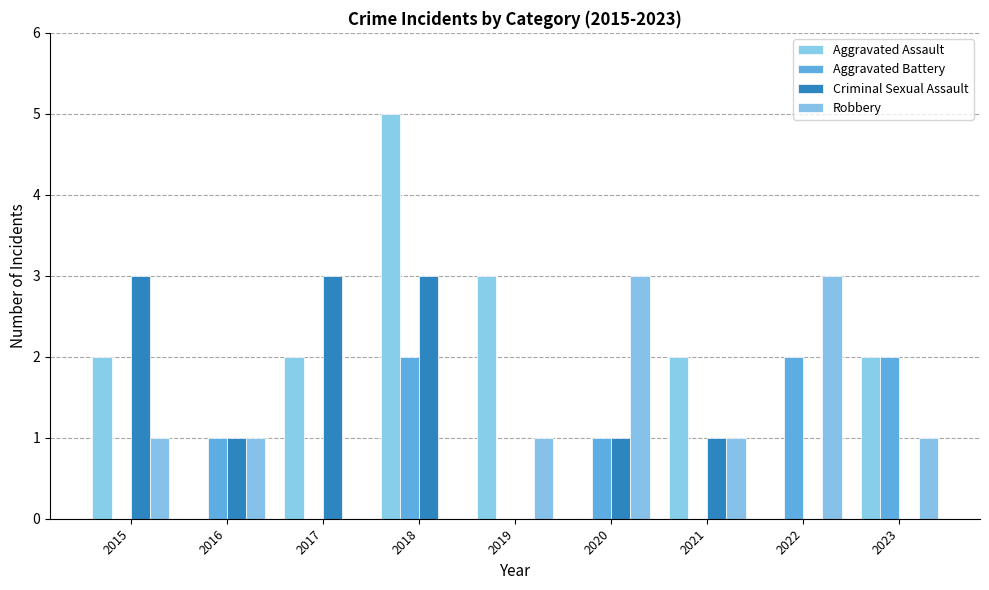

What is the greatest value displayed?

5